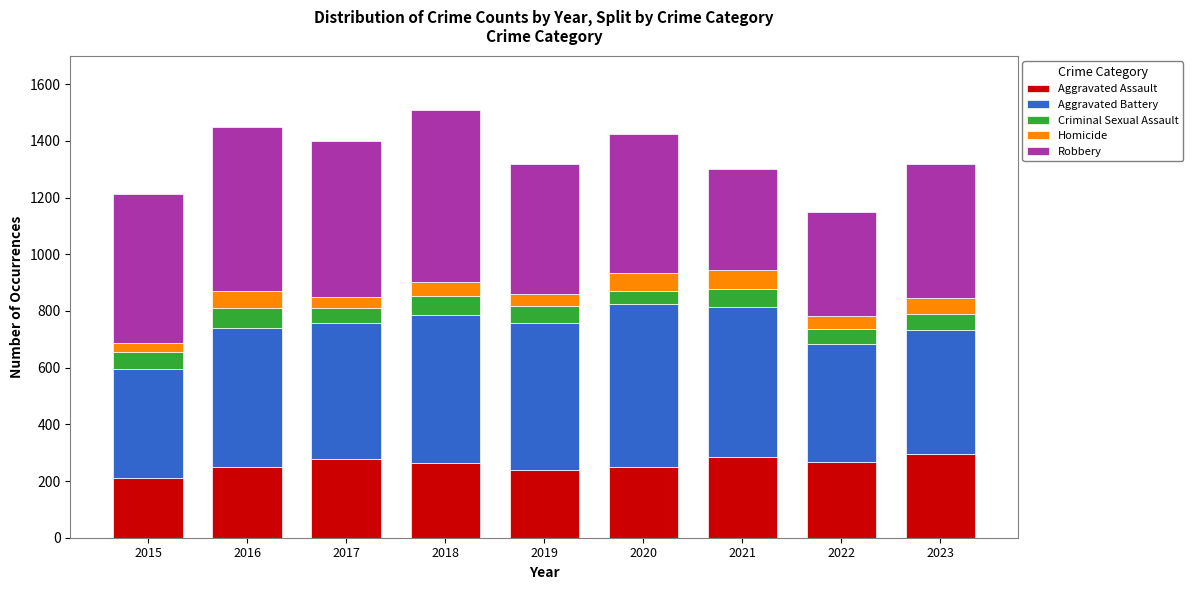

What is the difference between the maximum and minimum values in the Aggravated Assault series?

85